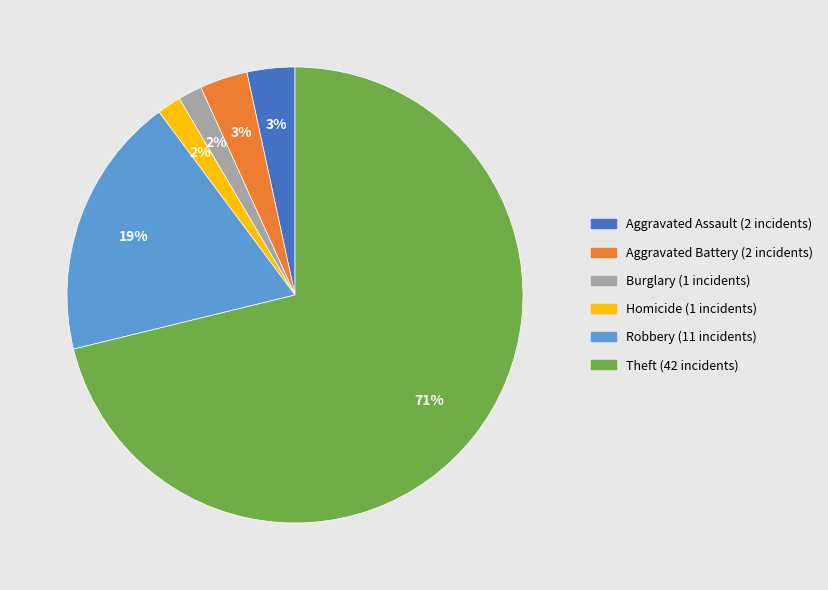

To the nearest percent, what is the average slice percentage?

17%